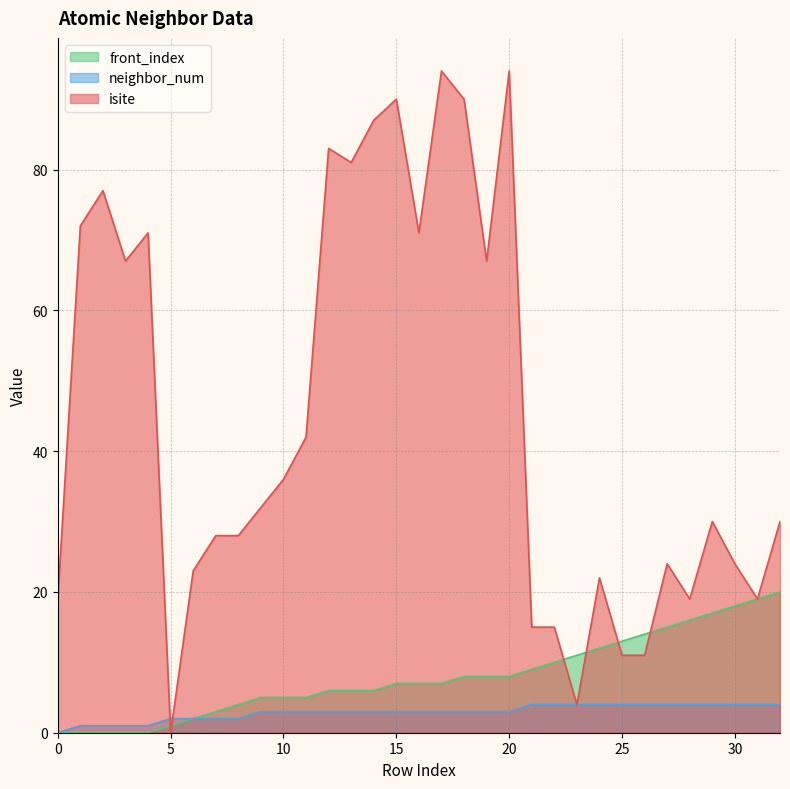

True or false: front_index and isite intersect in this chart.

True